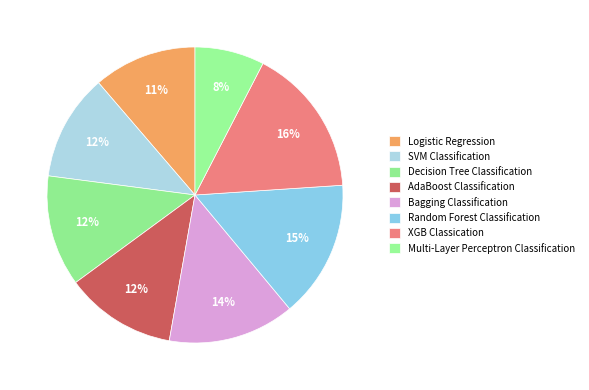

How many slices are in this pie chart?

8